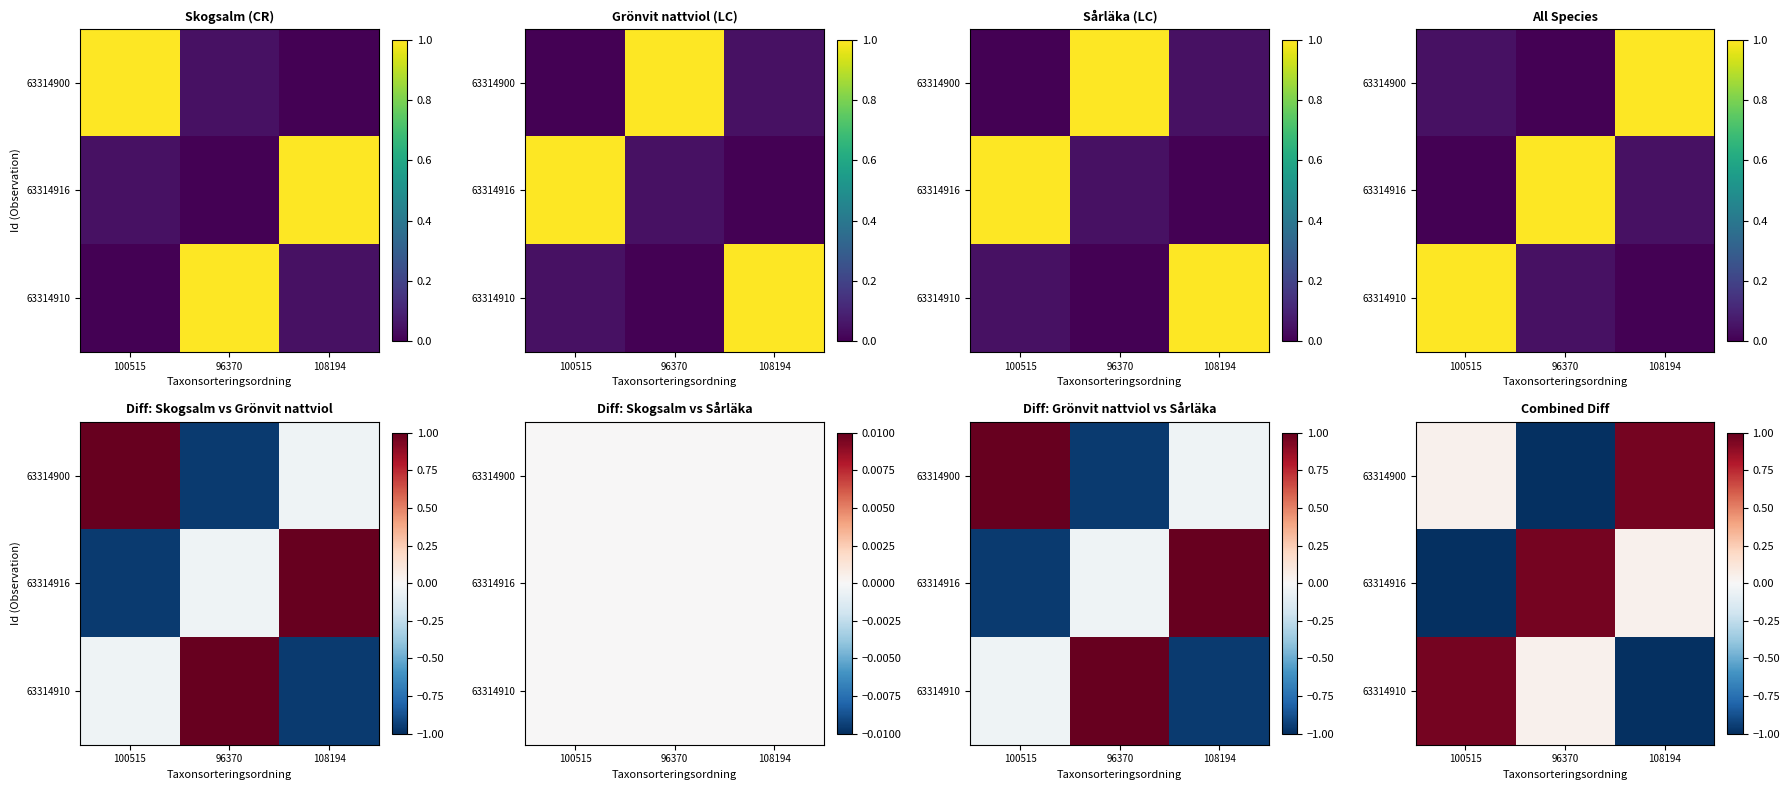

Count the number of data series in this chart.

3